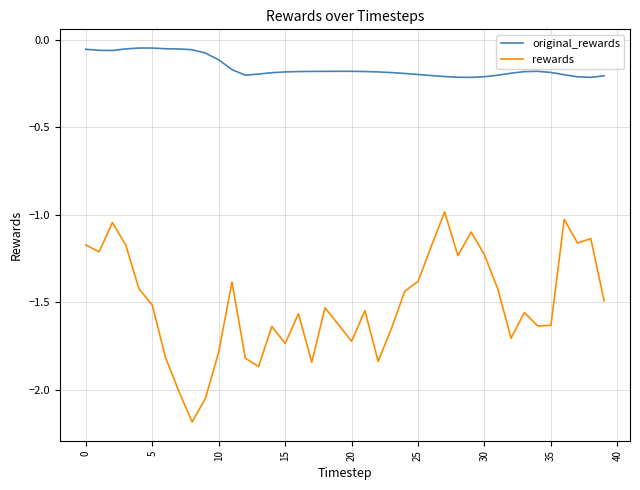

Which series has the largest range (max minus min)?

rewards